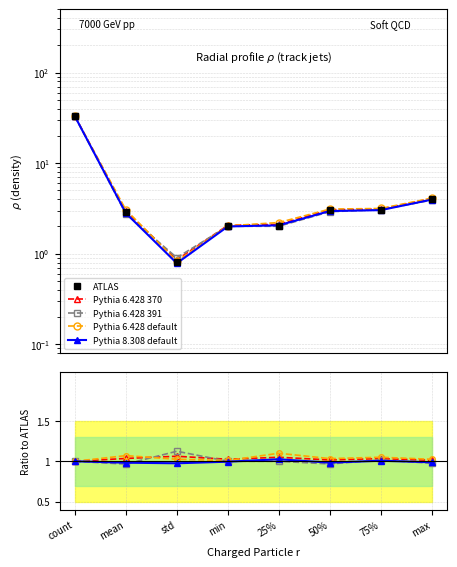

What are all the series names shown in the legend?

ATLAS, Pythia 6.428 370, Pythia 6.428 391, Pythia 6.428 default, Pythia 8.308 default